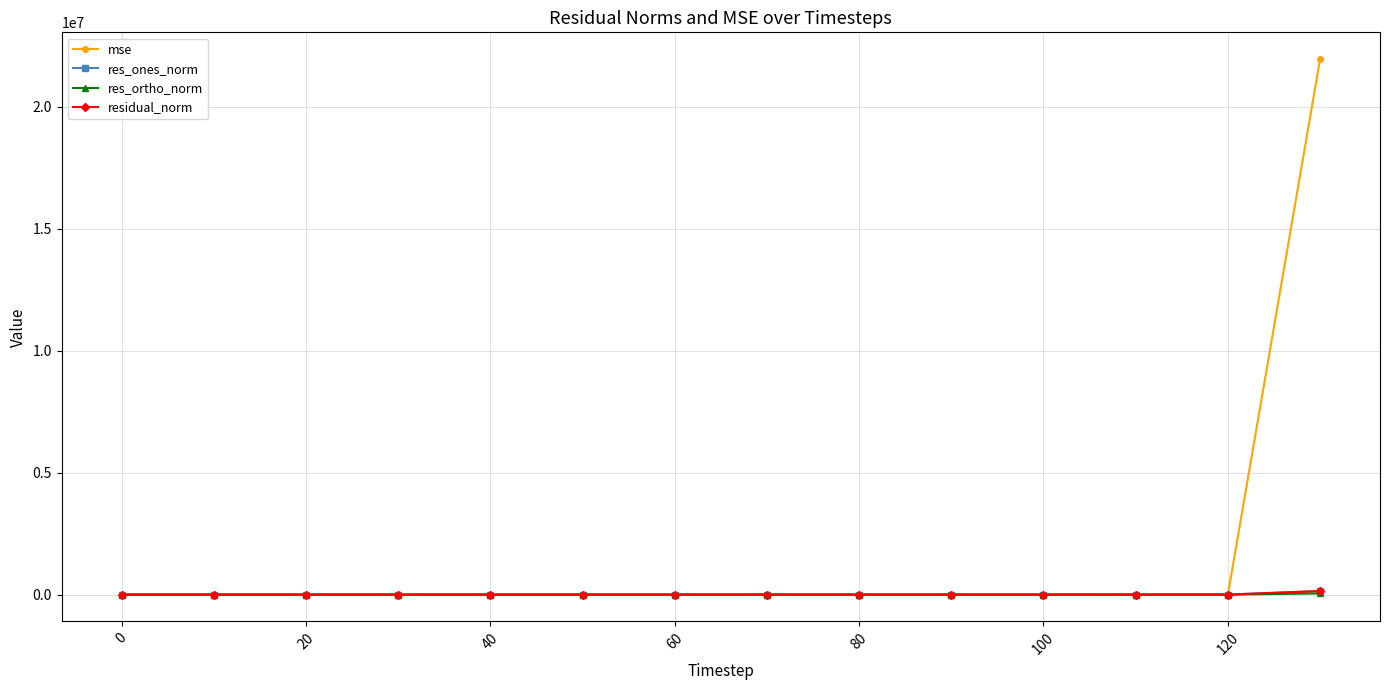

Which series has the largest total across all categories?

mse